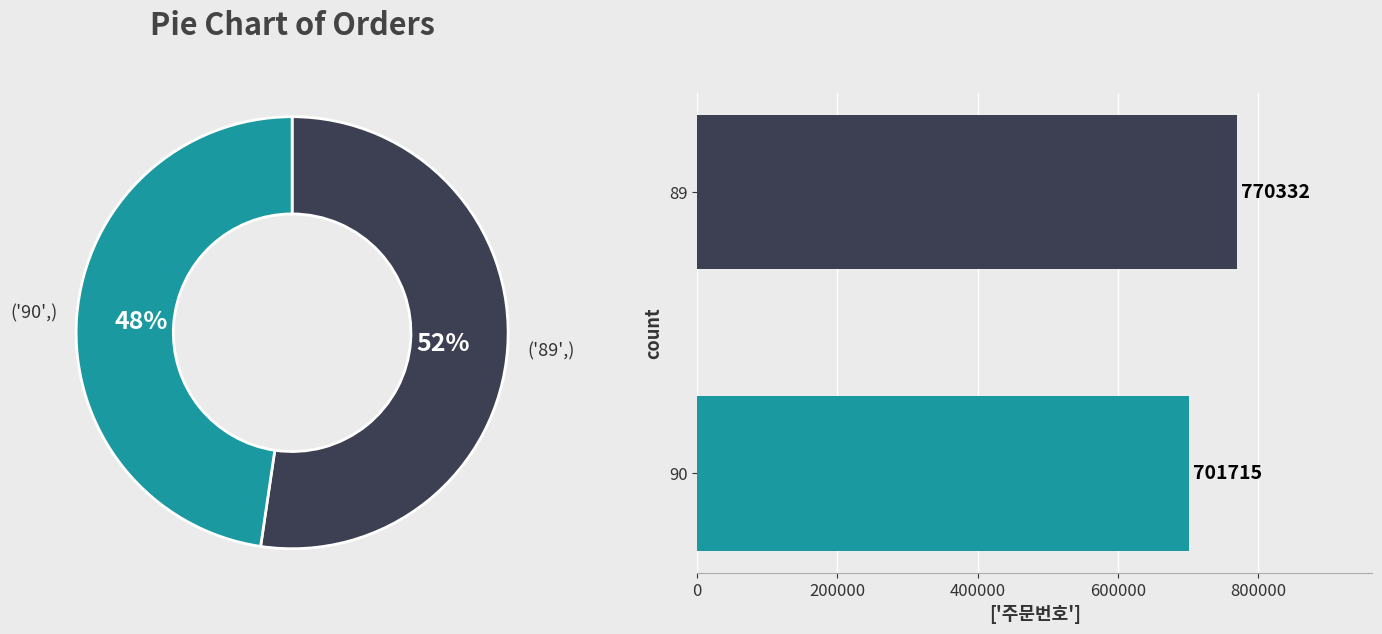

To the nearest percent, what is the difference between the largest and smallest slice percentages?

5%